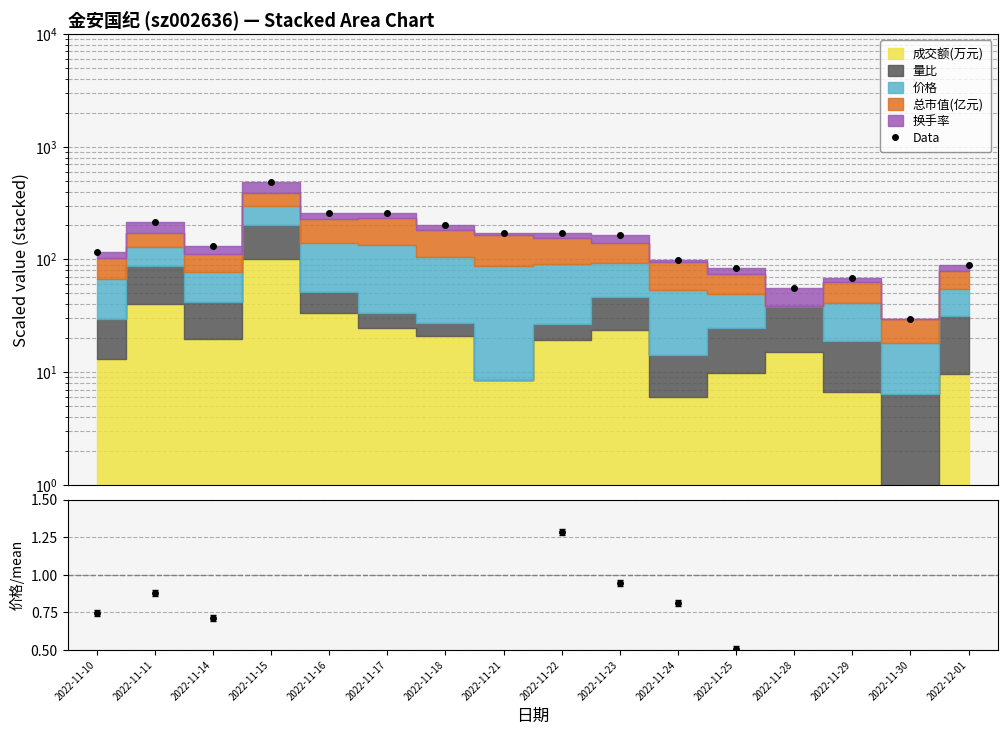

Approximately how many times larger is the value at 2022-11-10 compared to 2022-11-18?

0.6